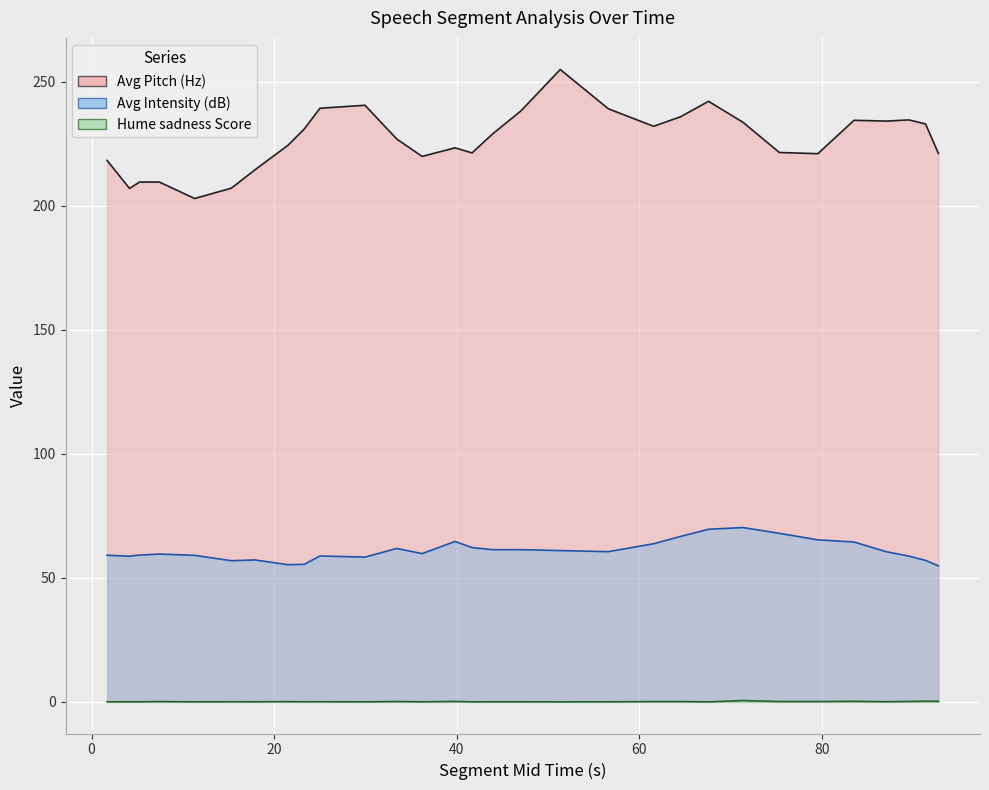

What is the difference between the maximum and minimum values in the Hume sadness Score series?

0.5